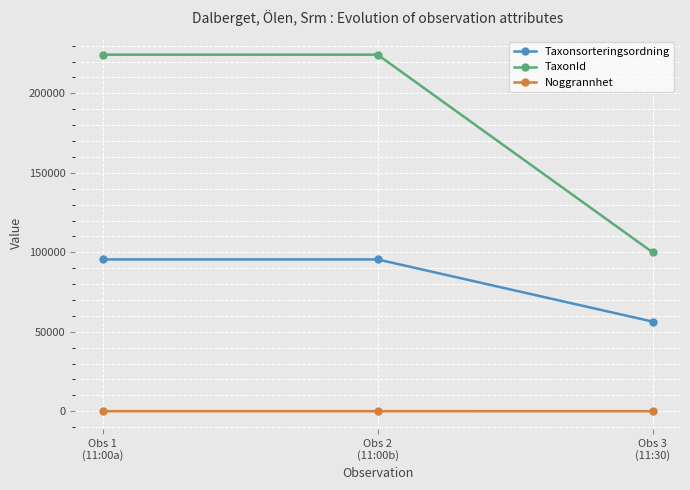

List the series in order of their overall mean, lowest first.

Noggrannhet, Taxonsorteringsordning, TaxonId